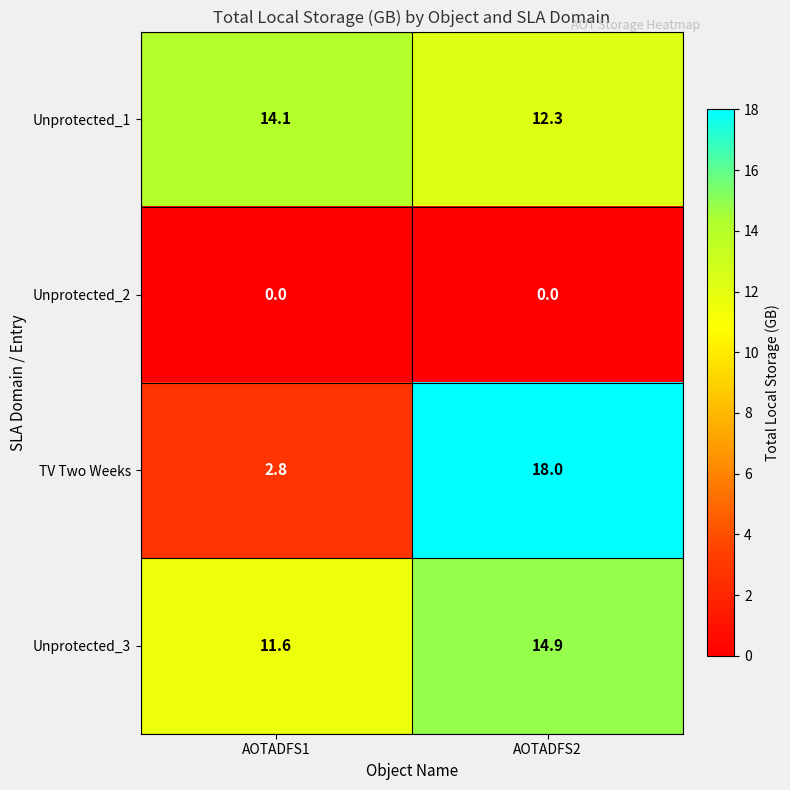

At which category does the chart reach its peak across all series?

AOTADFS2